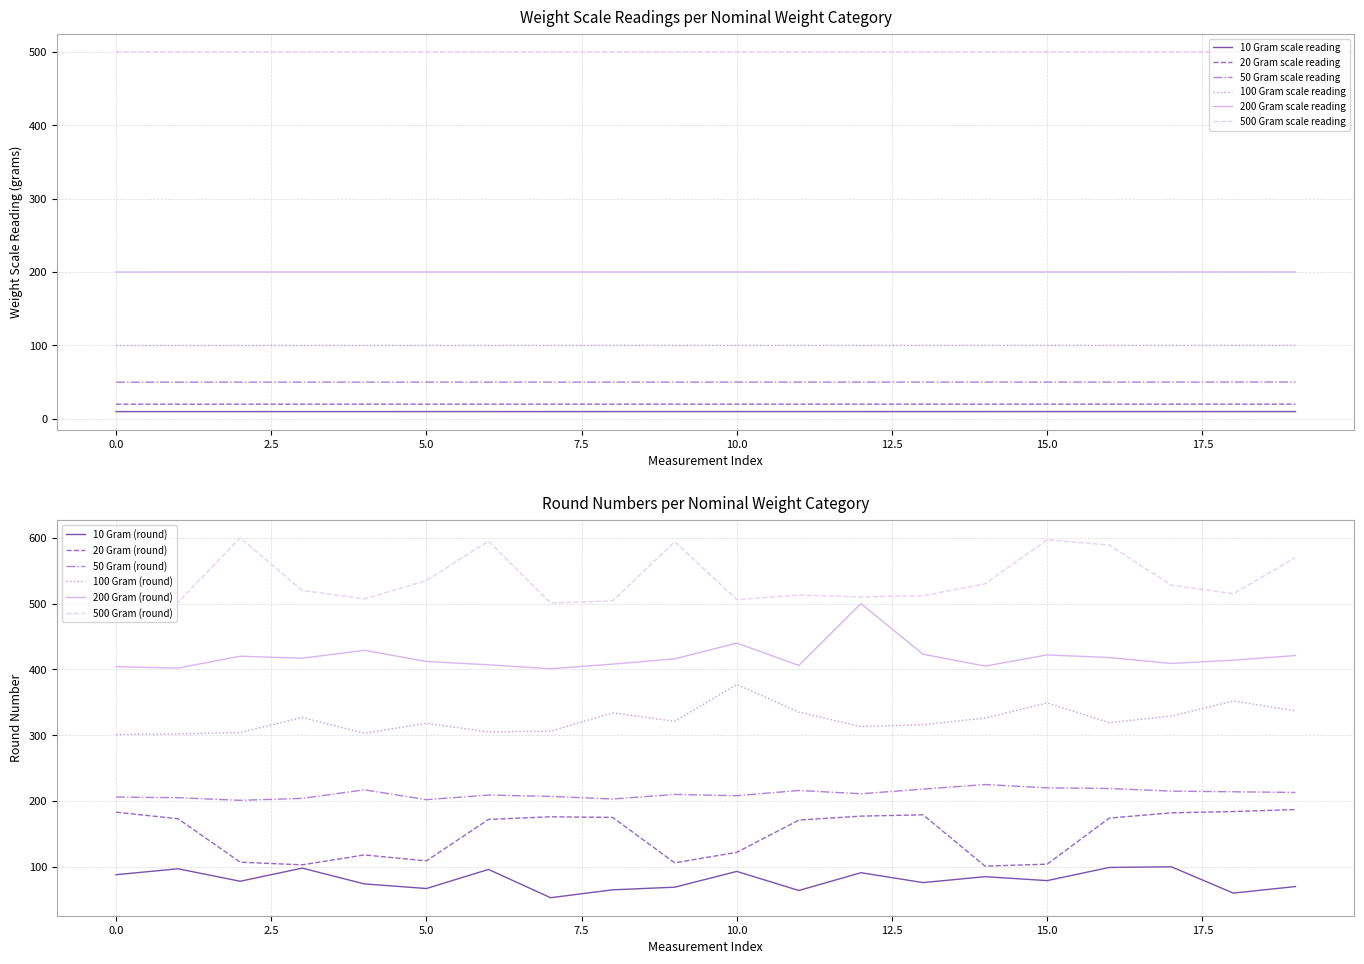

True or false: 10 Gram (round) and 500 Gram (round) cross at least once.

False